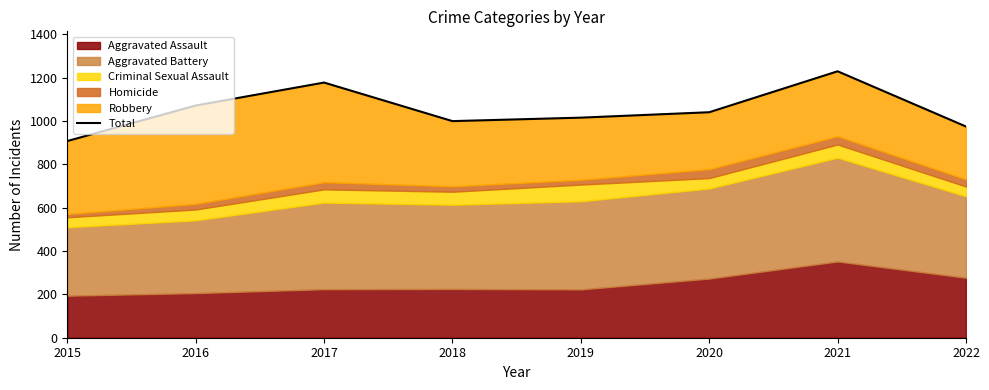

Rank the categories by value from highest to lowest.

2021, 2017, 2016, 2020, 2019, 2018, 2022, 2015